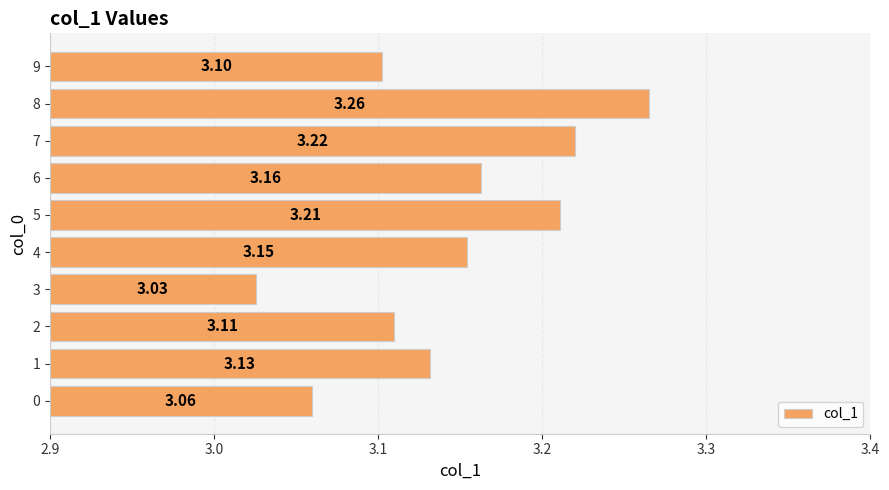

Between 8 and 6, which is larger?

8